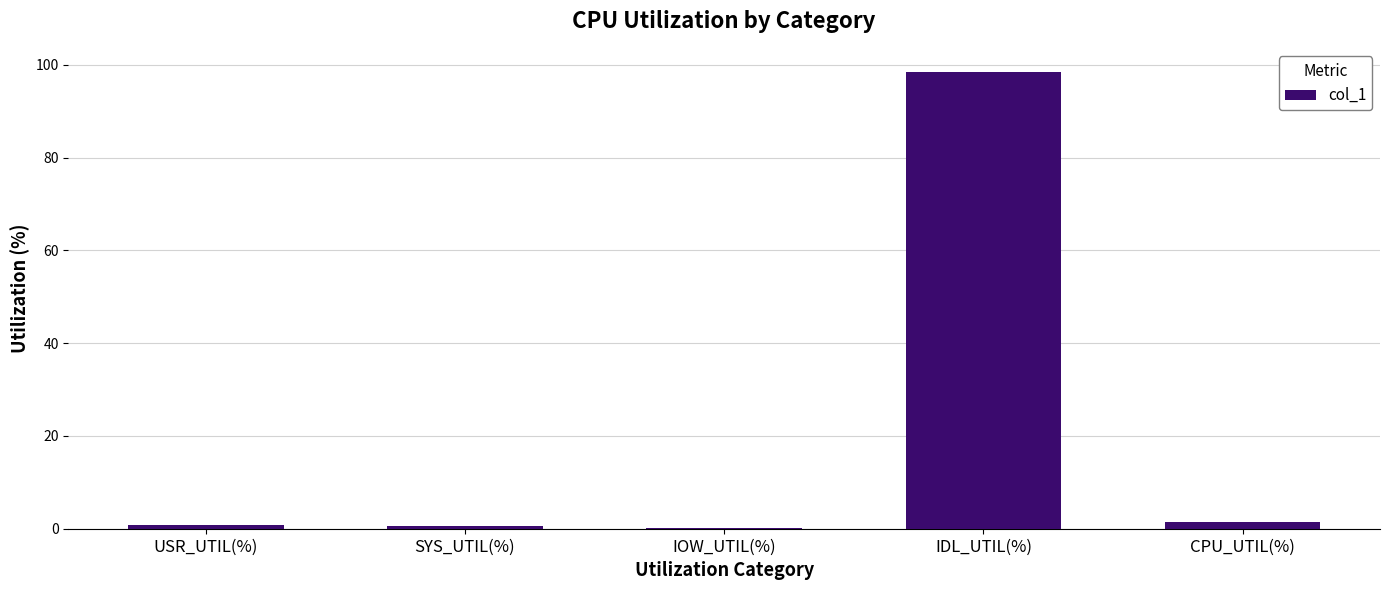

What is the change in value from IDL_UTIL(%) to CPU_UTIL(%)?

-97.0